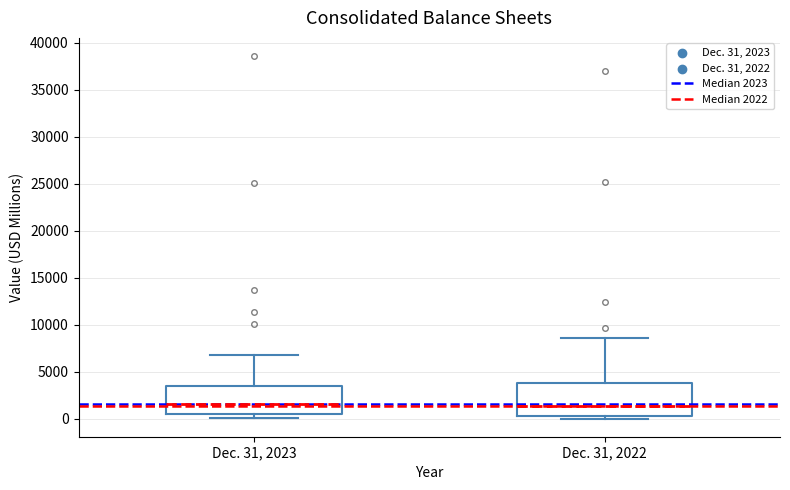

Reading left to right, transcribe this box plot: for each box, give where its median line is, the range the box spans, and where its two whiskers end, as read against the y-axis. The values are not printed on the chart, so give them approximately, as read against the axis.

Dec. 31, 2023: median 1500, box 500 to 3500, whiskers 0 to 7000
Dec. 31, 2022: median 1500, box 500 to 4000, whiskers 0 to 8500